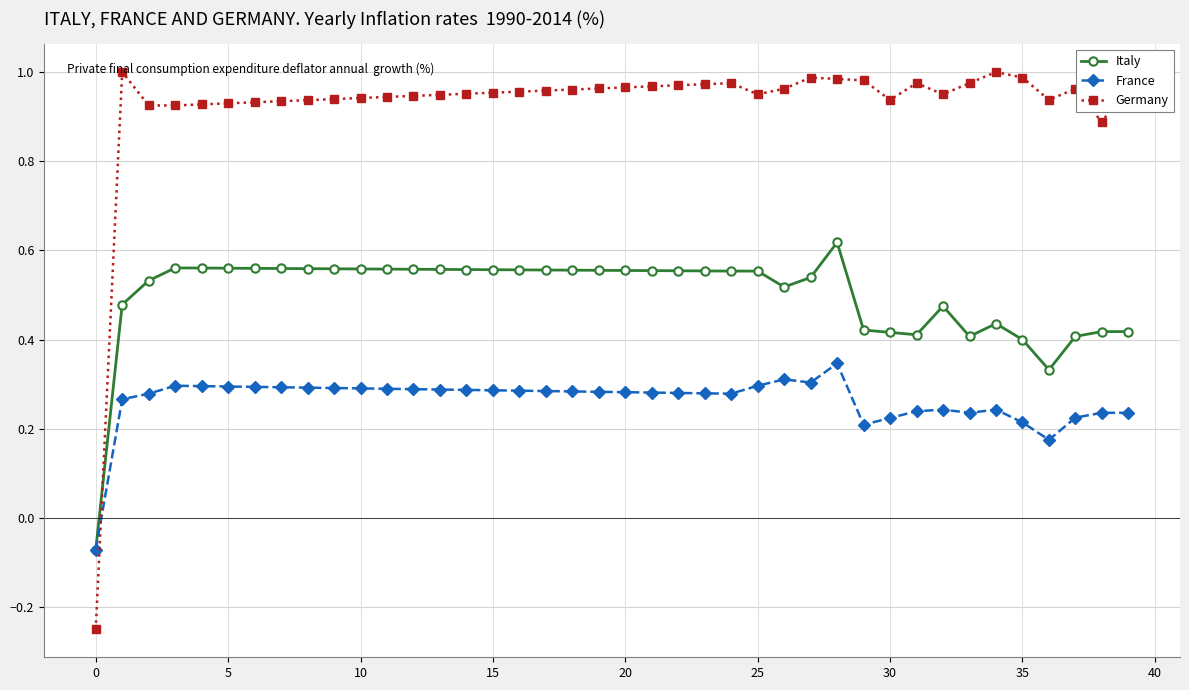

How many values in France are below zero?

1